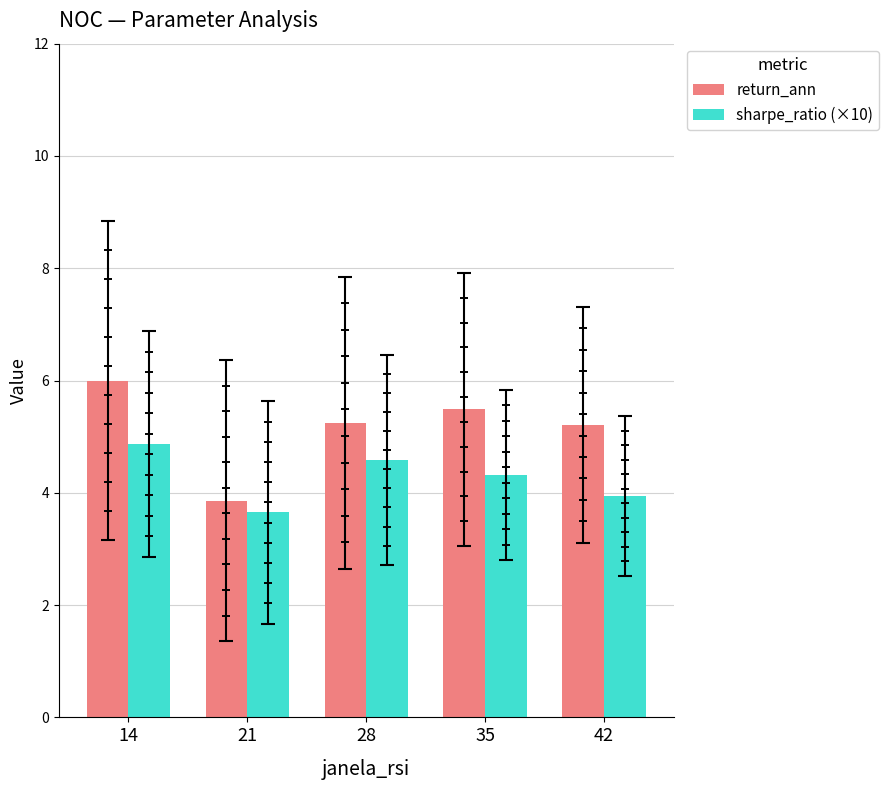

List the series in order of their peak value, lowest first.

sharpe_ratio (×10), return_ann